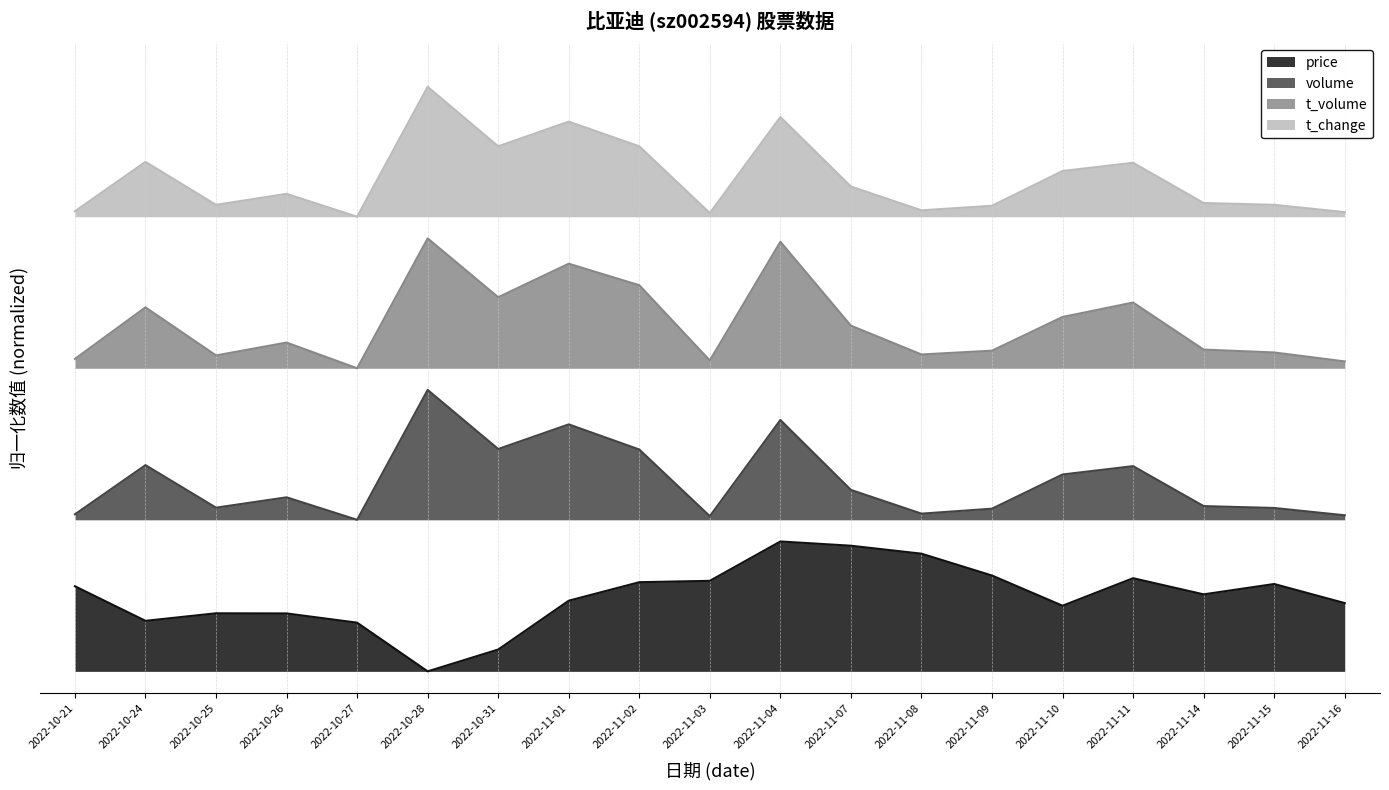

What is the sum of all volume values?

8.4